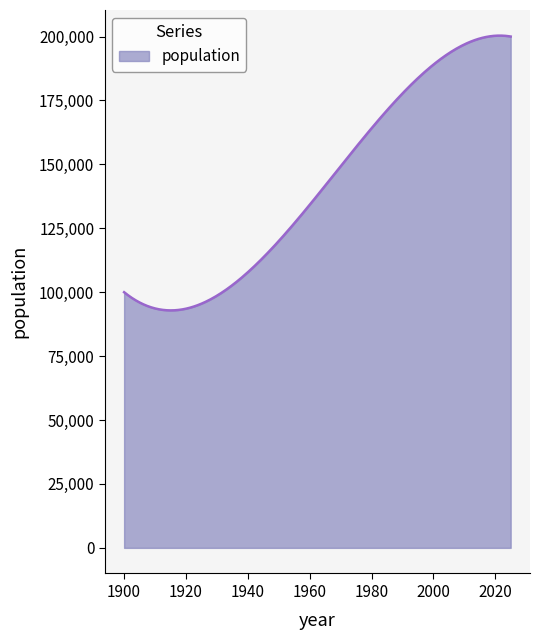

How many lines are shown in the chart?

1